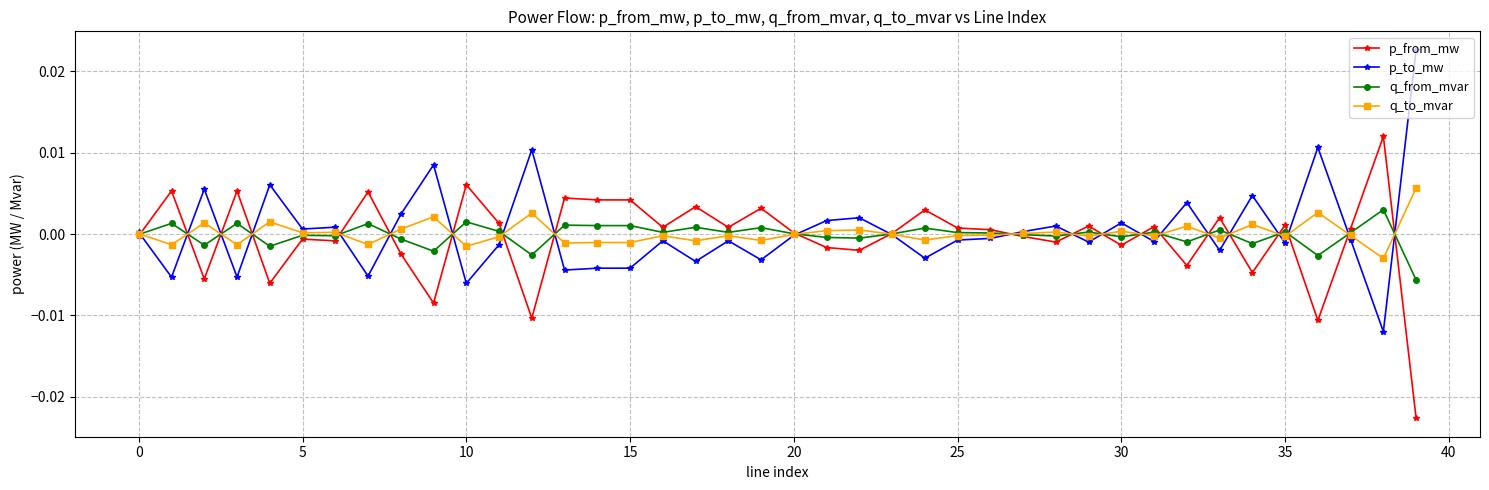

True or false: p_from_mw has more than 2 points higher than both neighbors.

True